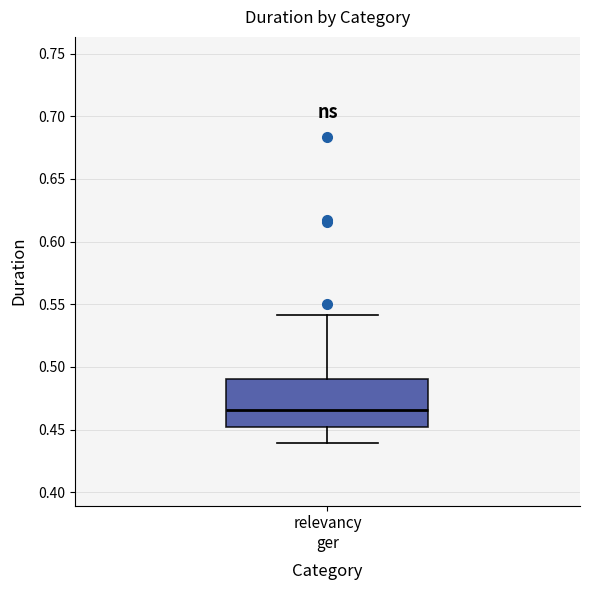

Transcribe this box plot: give where the median line is, the range the box spans, and where the two whiskers end, as read against the y-axis. The values are not printed on the chart, so give them approximately, as read against the axis.

median 0.465, box 0.450 to 0.490, whiskers 0.440 to 0.540